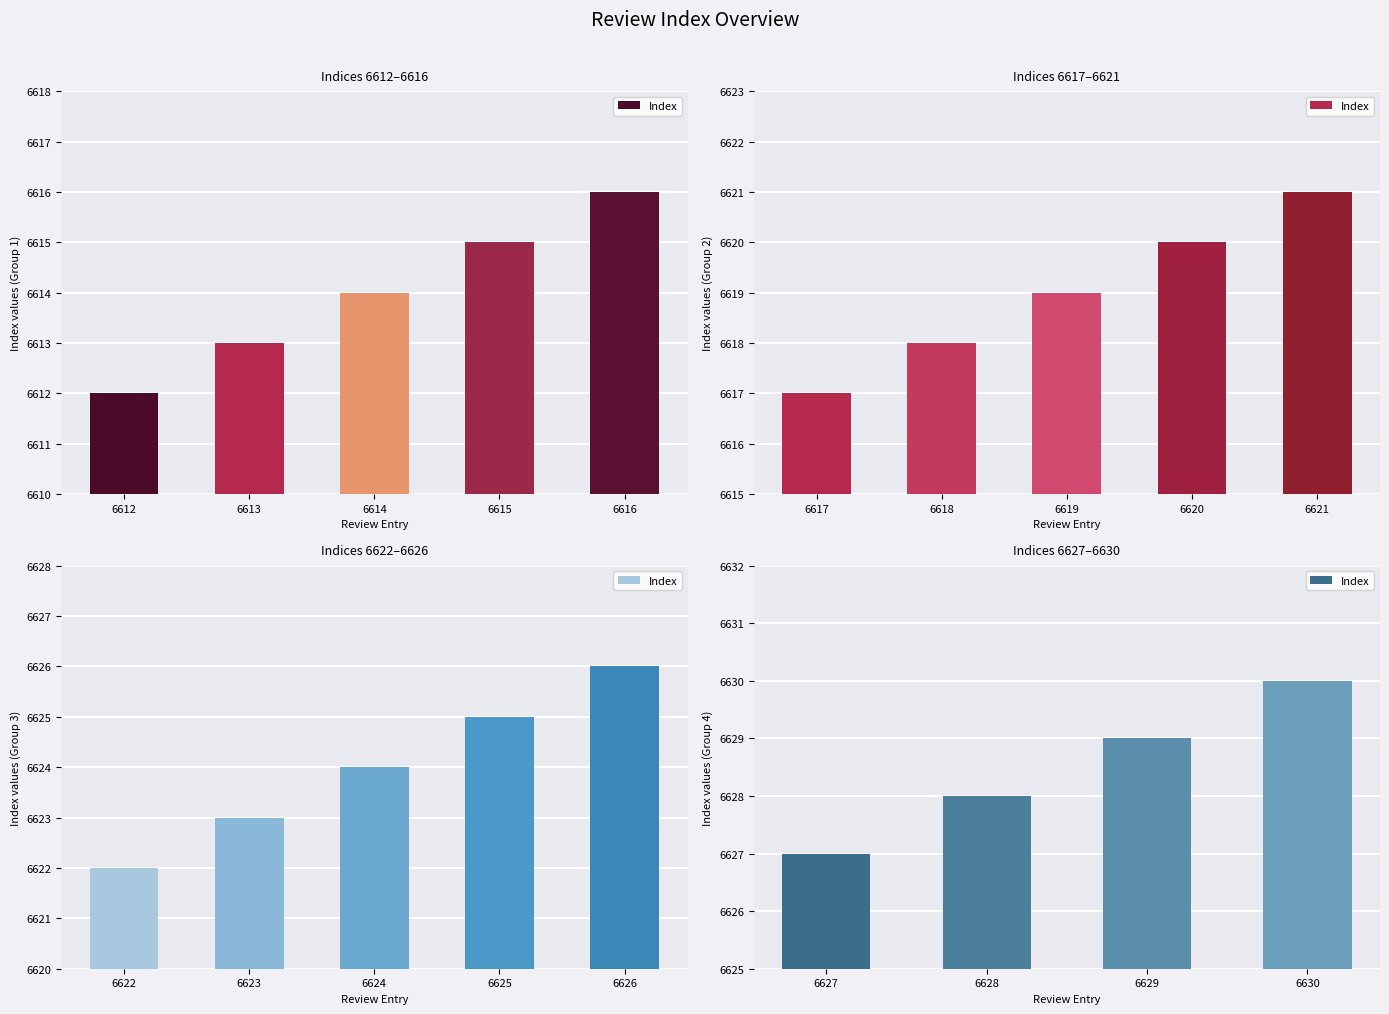

The value at 6630 is 10651. True or false?

False